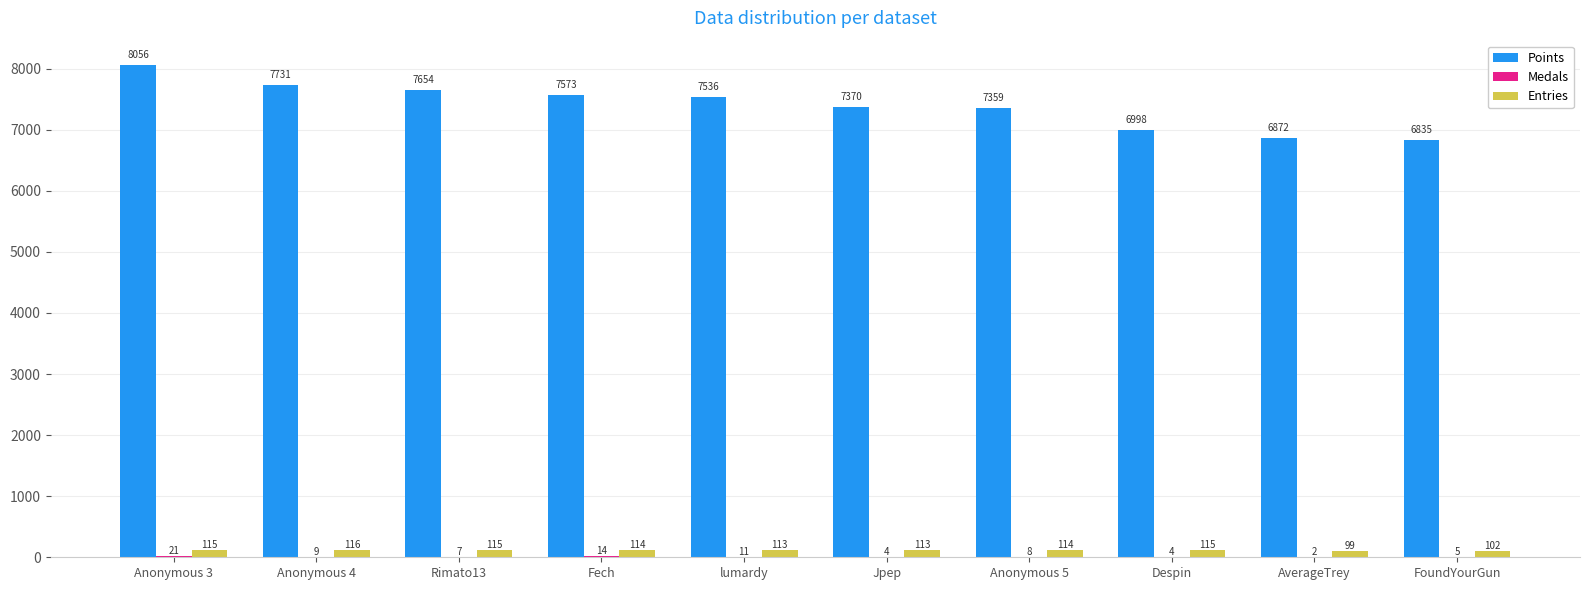

Which series has the largest range (max minus min)?

Points